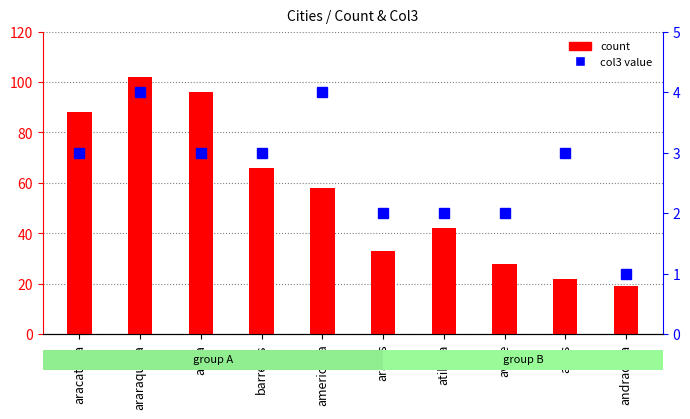

Reading right to left, list all the values displayed in this chart.

count: andradina=19	assis=22	avare=28	atibaia=42	araras=33	americana=58	barretos=66	aruja=96	araraquara=102	aracatuba=88
col3 value: andradina=1	assis=3	avare=2	atibaia=2	araras=2	americana=4	barretos=3	aruja=3	araraquara=4	aracatuba=3